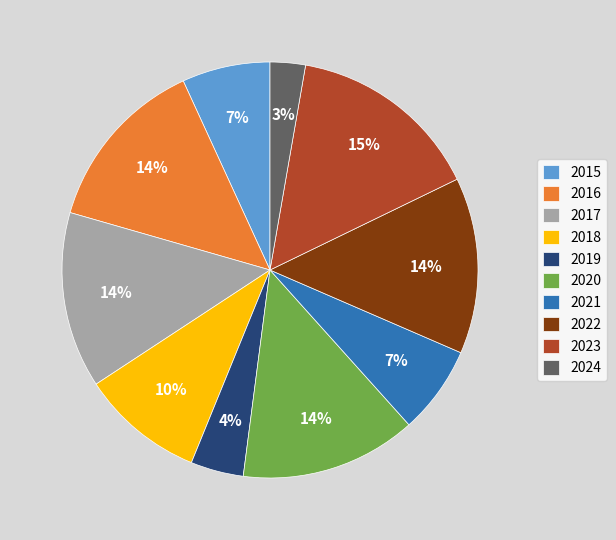

To the nearest percent, what percentage of the pie is 2017?

14%